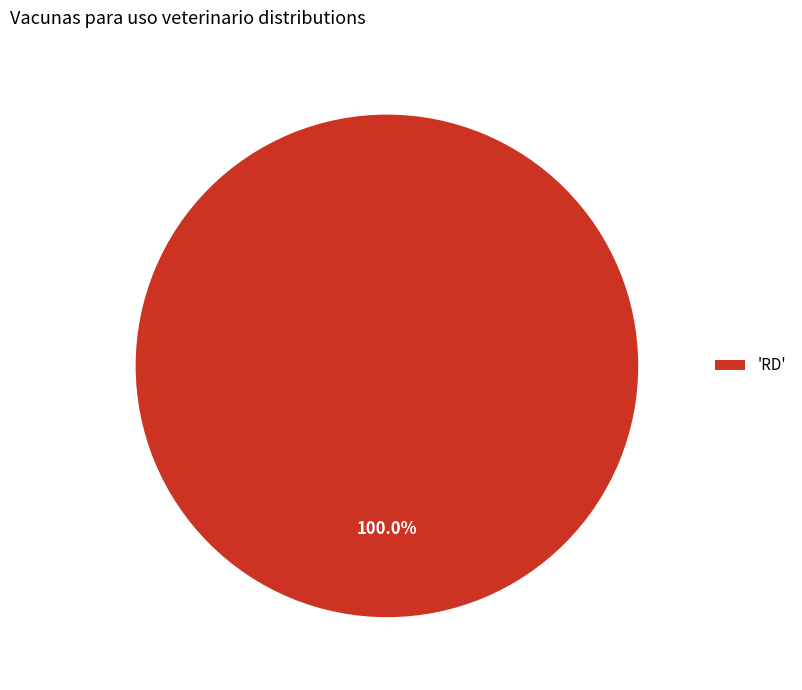

How many slices are in this pie chart?

1